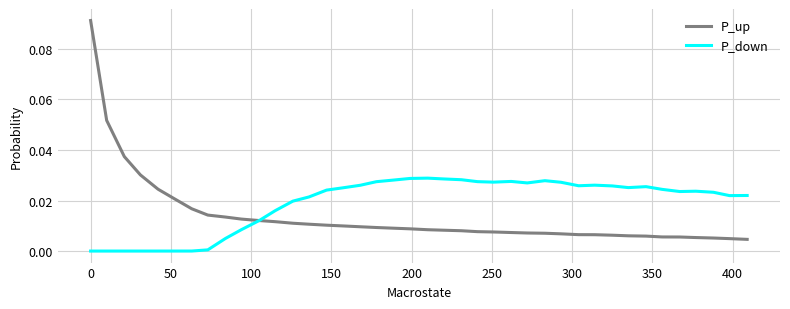

Rank the series by their maximum value, from highest to lowest.

P_up, P_down